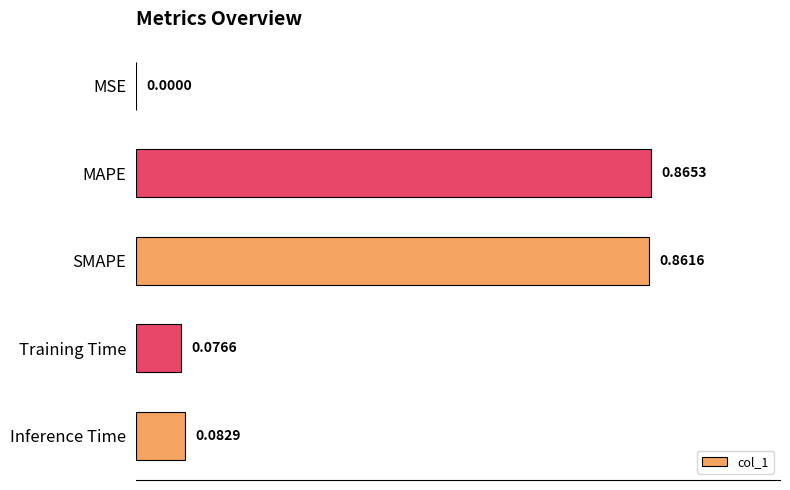

What is the change in value from MSE to Inference Time?

+0.1